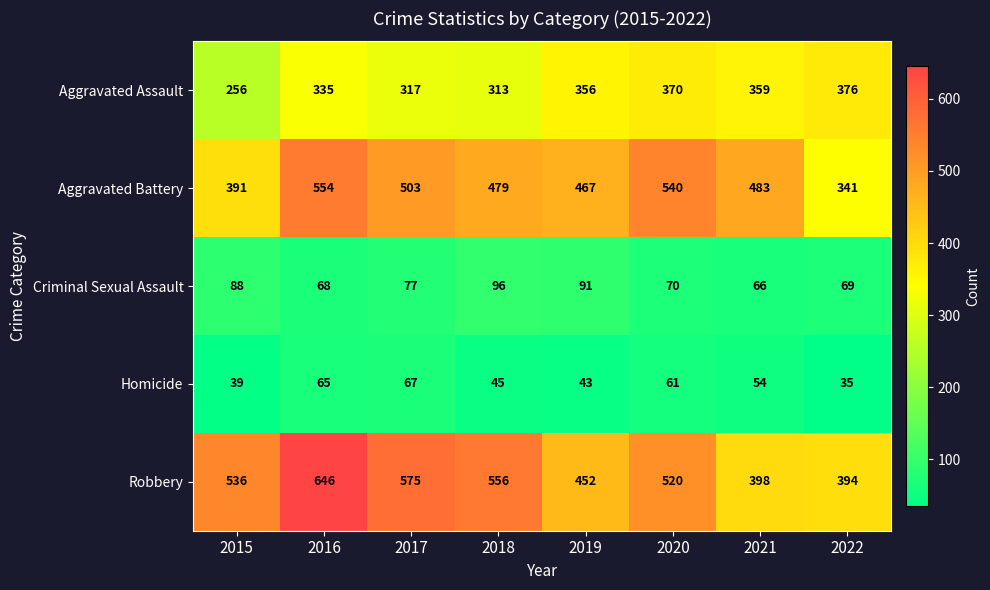

The Aggravated Battery series shows 554 at 2016. True or false?

True